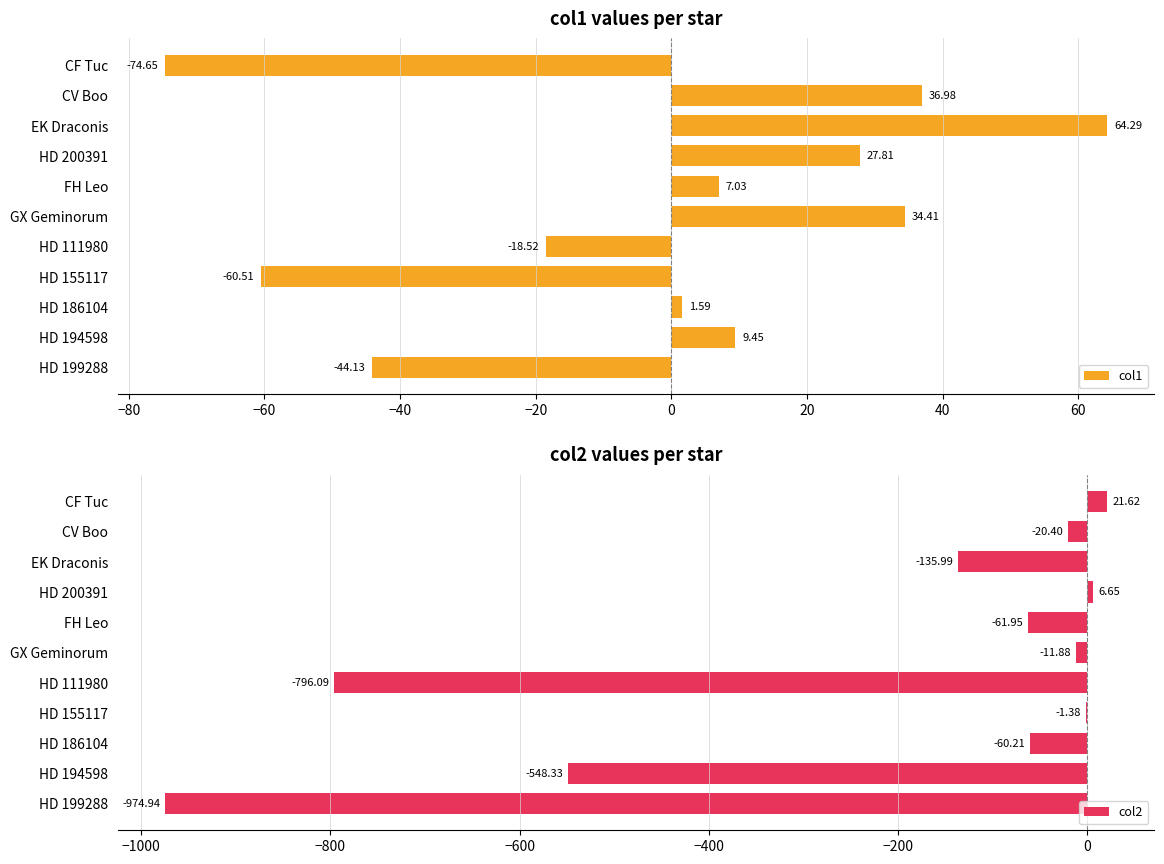

How many groups of bars are there?

11